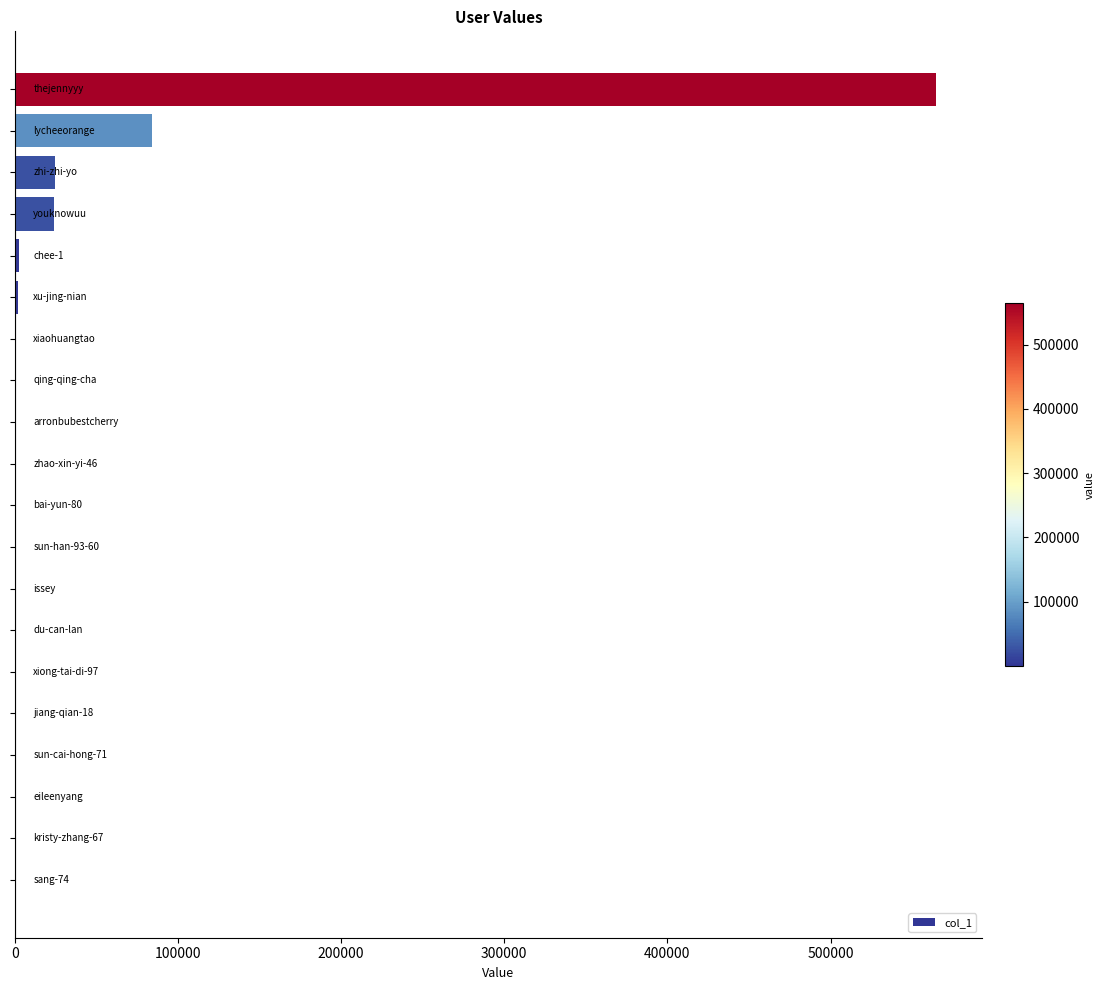

How many data points does each series have?

20